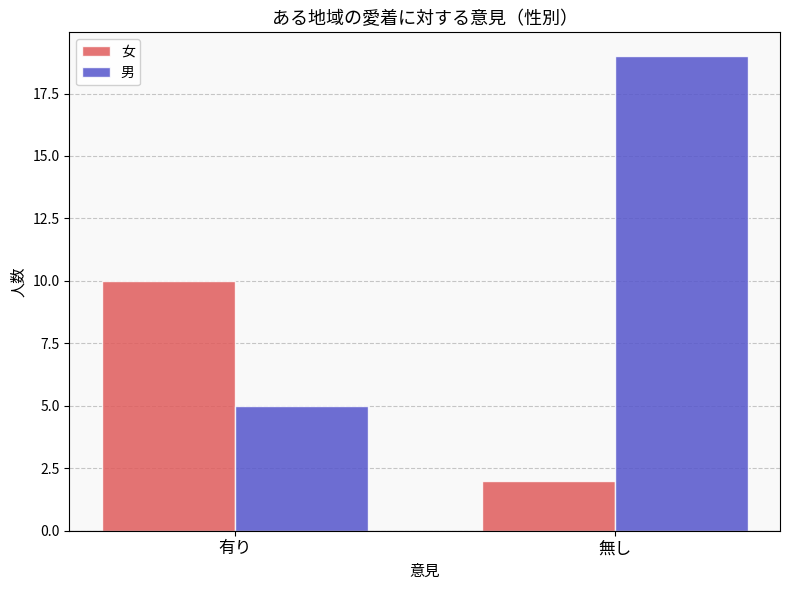

Reading left to right, list all the values displayed in this chart.

女: 10	2
男: 5	19